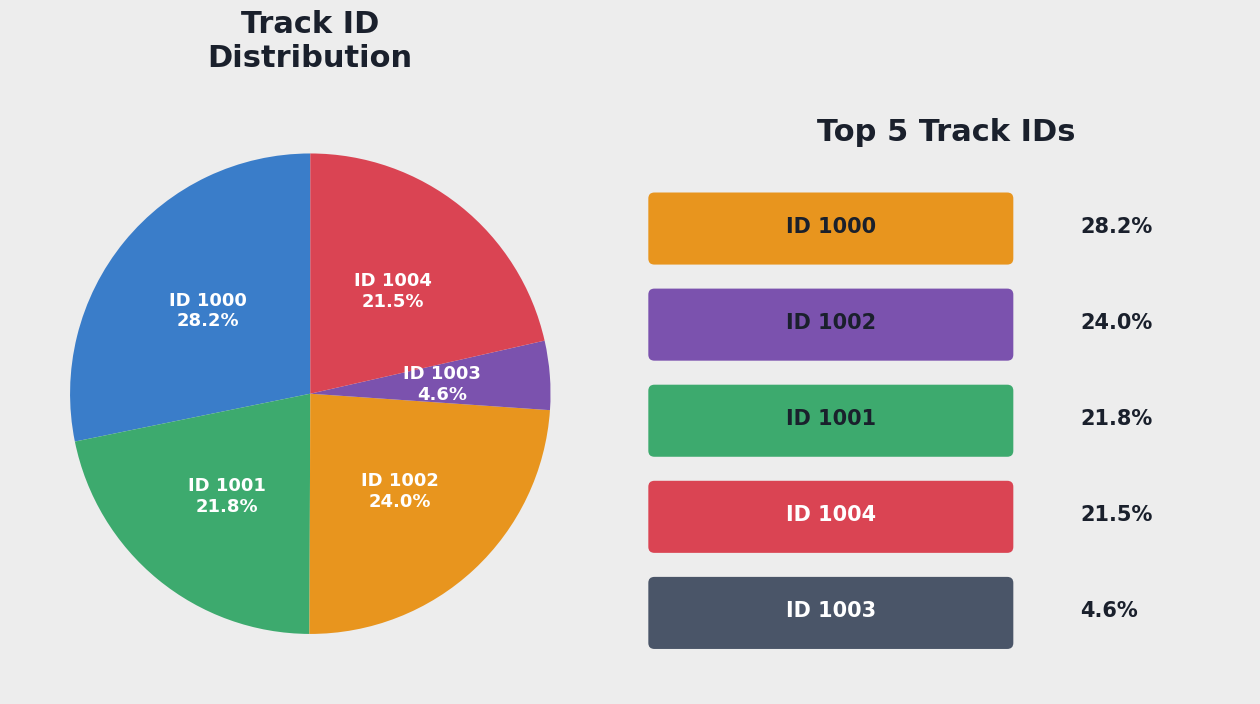

Approximately how many times larger is the value at ID 1004 compared to ID 1002?

0.9